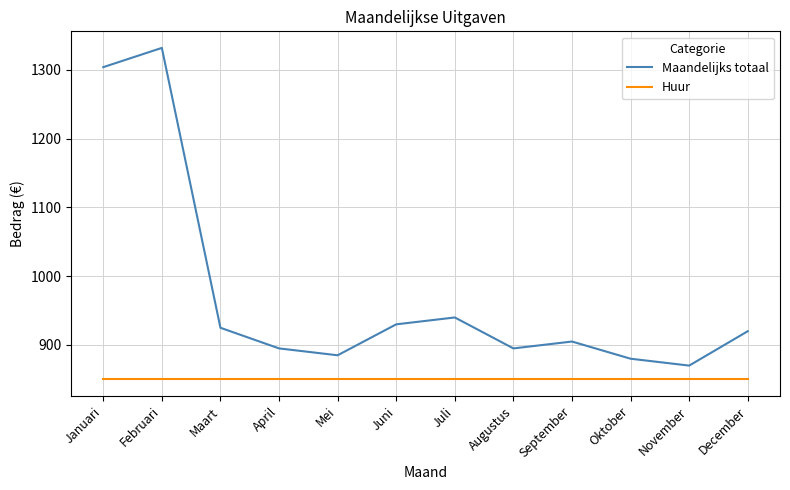

Reading right to left, transcribe all the data shown in this chart.

Maandelijks totaal: 920	870	880	905	895	940	930	885	895	925	1332	1304
Huur: 850	850	850	850	850	850	850	850	850	850	850	850